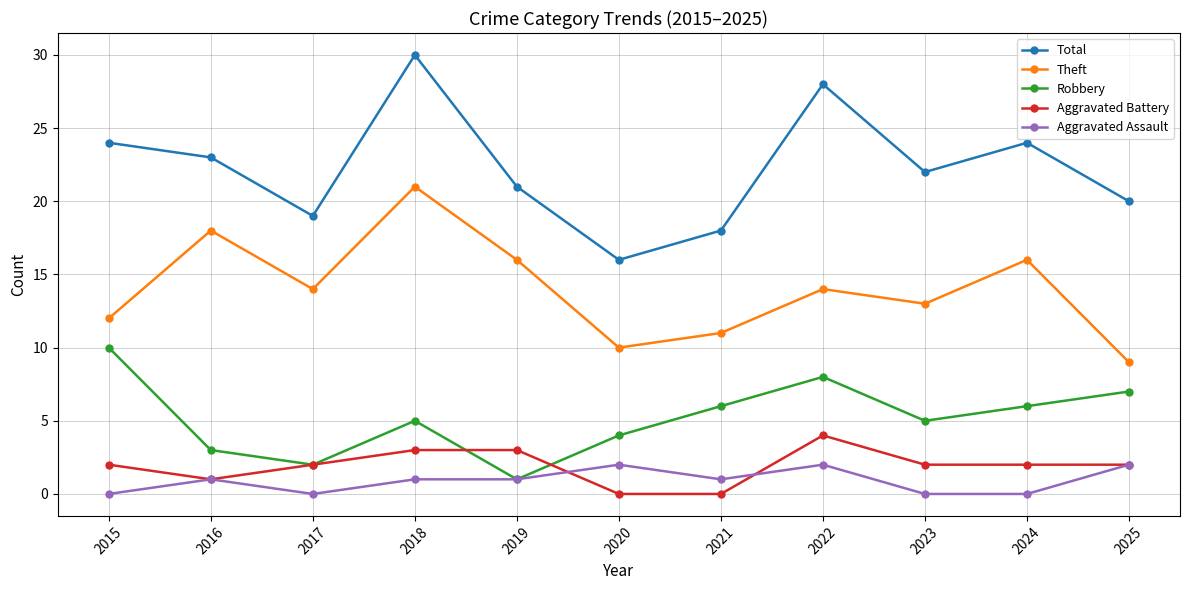

Rank the series by their maximum value, from highest to lowest.

Total, Theft, Robbery, Aggravated Battery, Aggravated Assault